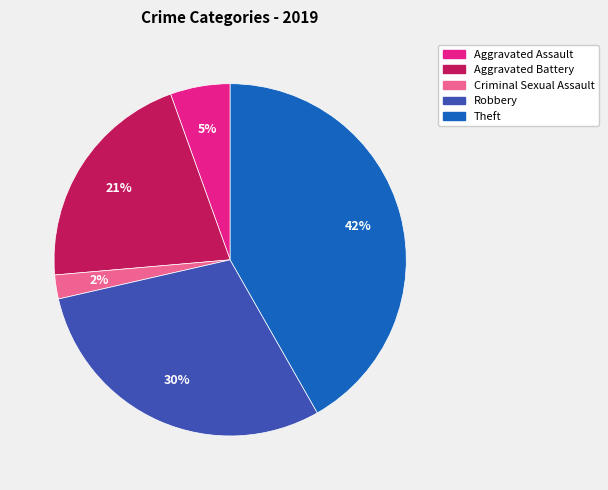

Count the number of slices in the pie.

5